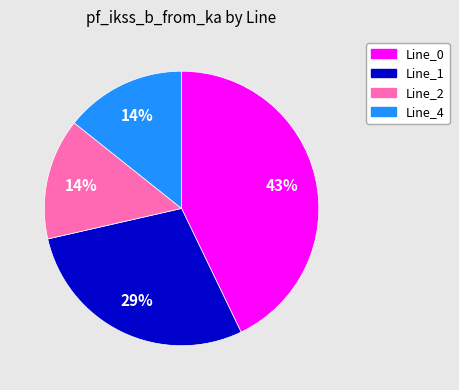

Which slice is the largest?

Line_0